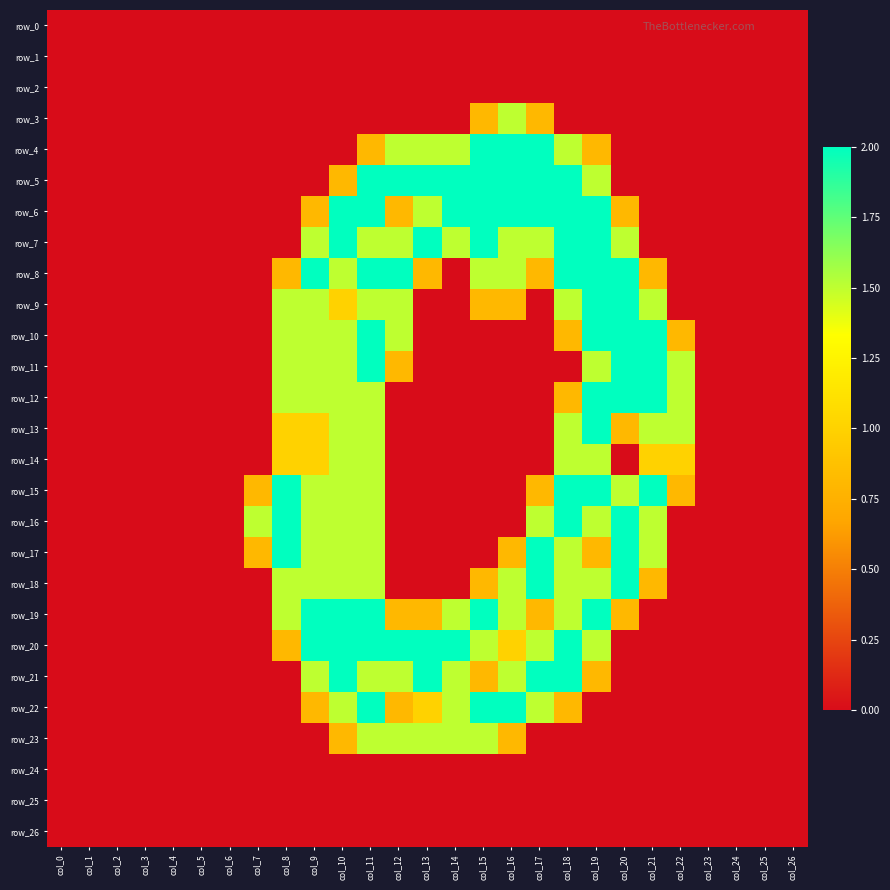

Rank the categories by row_26 value from highest to lowest.

col_0, col_1, col_2, col_3, col_4, col_5, col_6, col_7, col_8, col_9, col_10, col_11, col_12, col_13, col_14, col_15, col_16, col_17, col_18, col_19, col_20, col_21, col_22, col_23, col_24, col_25, col_26